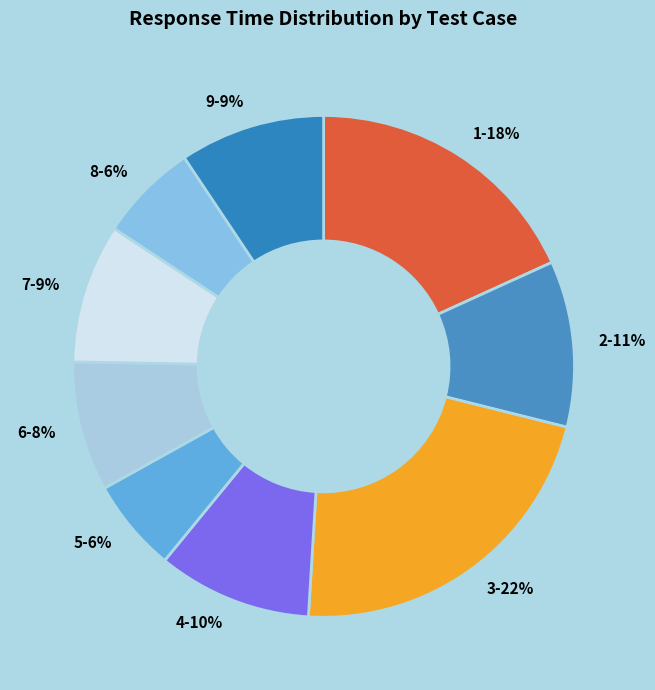

How many segments does this pie chart have?

9